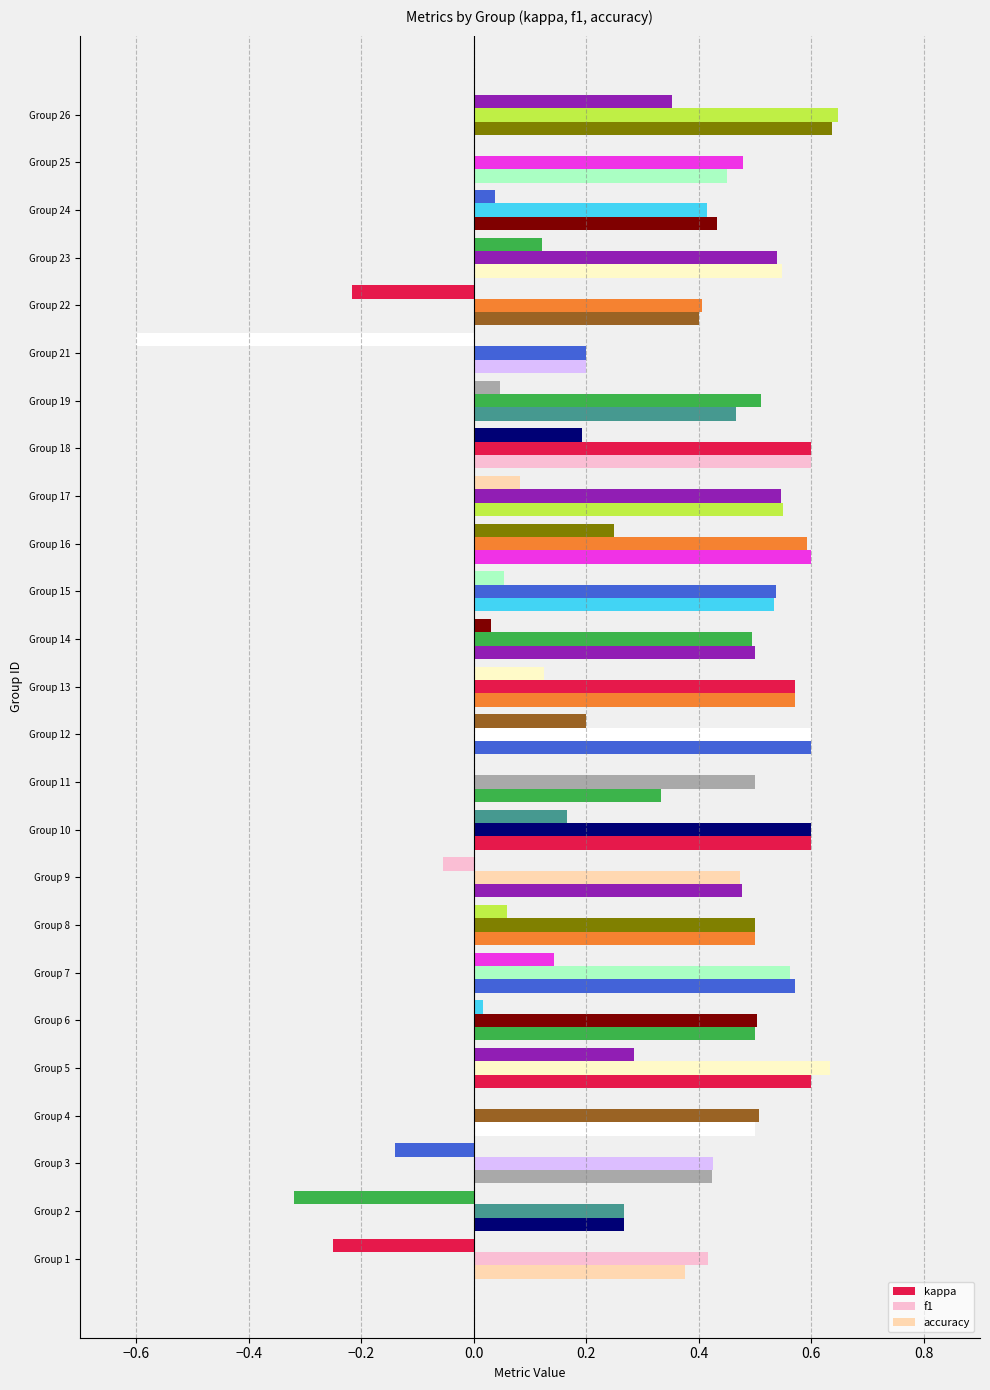

How many series are shown in this chart?

3